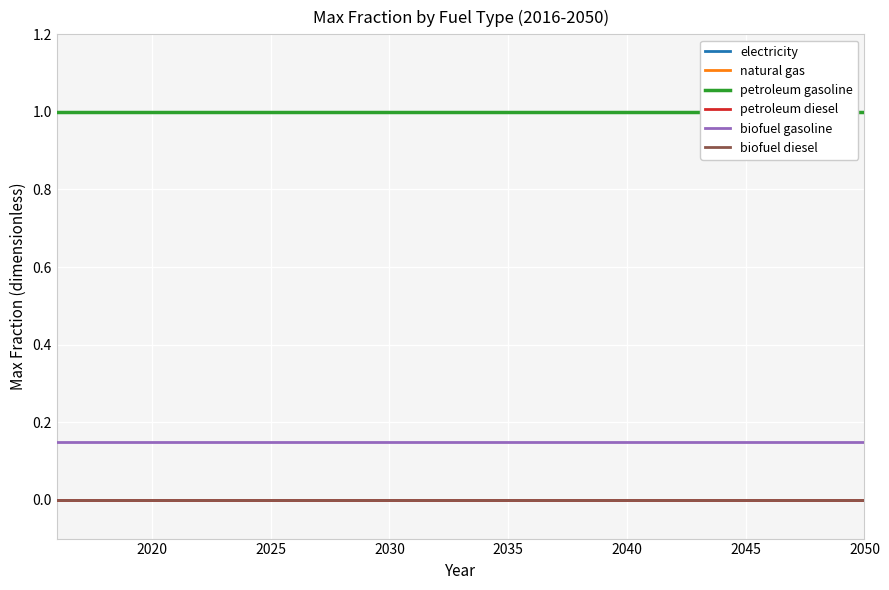

True or false: biofuel diesel and biofuel gasoline intersect in this chart.

False